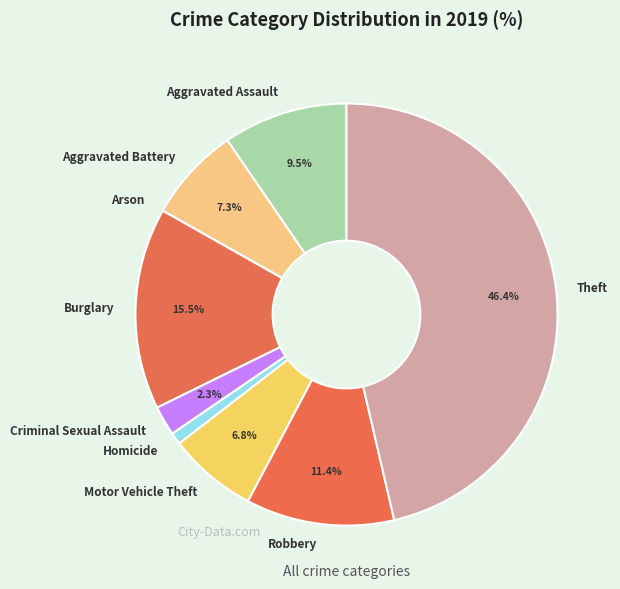

Which has a higher value, Homicide or Motor Vehicle Theft?

Motor Vehicle Theft